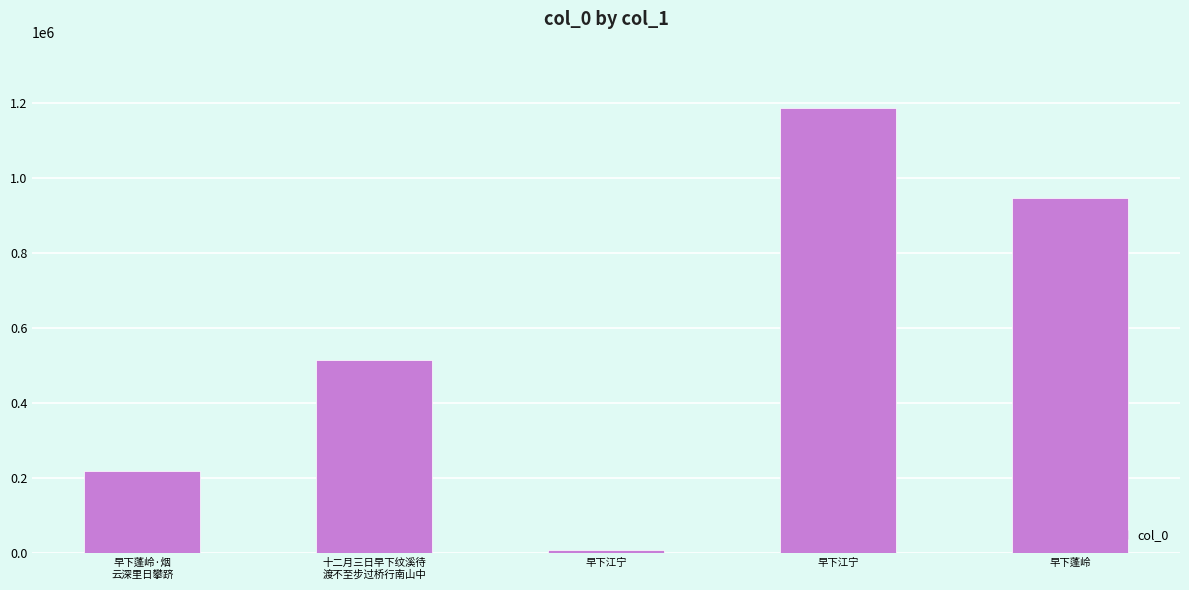

Reading left to right, transcribe all the data shown in this chart.

早下蓬岭·烟
云深里日攀跻=218944	十二月三日早下纹溪待
渡不至步过桥行南山中=515241	早下江宁=9073	早下江宁=1186149	早下蓬岭=947320